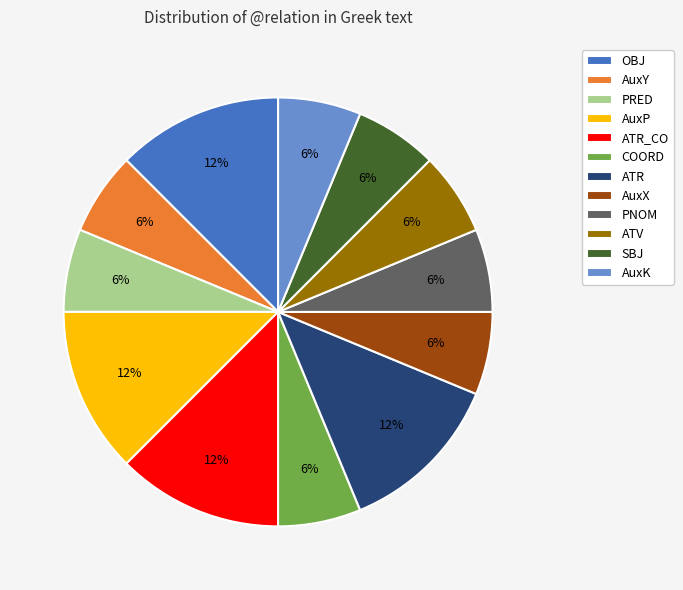

How many slices are in this pie chart?

12